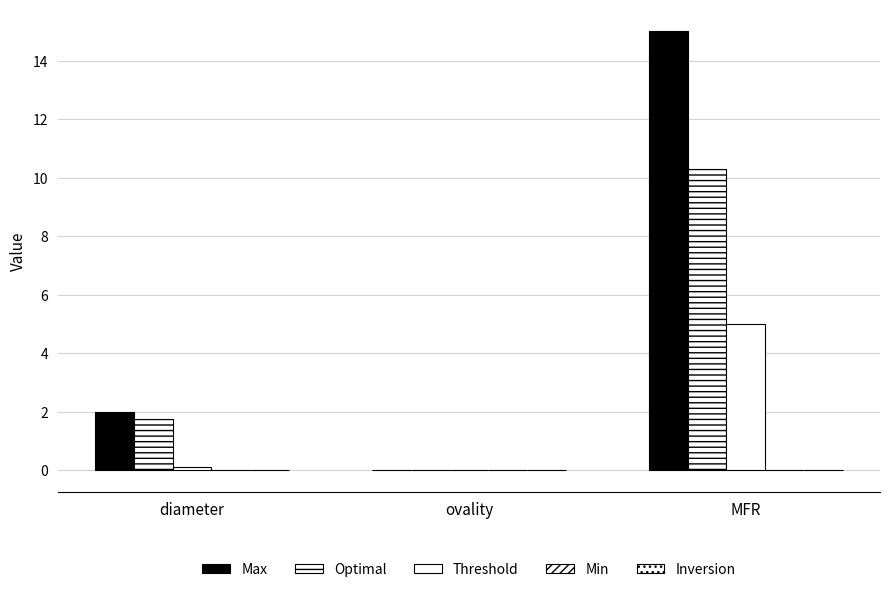

Which series has the largest range (max minus min)?

Max